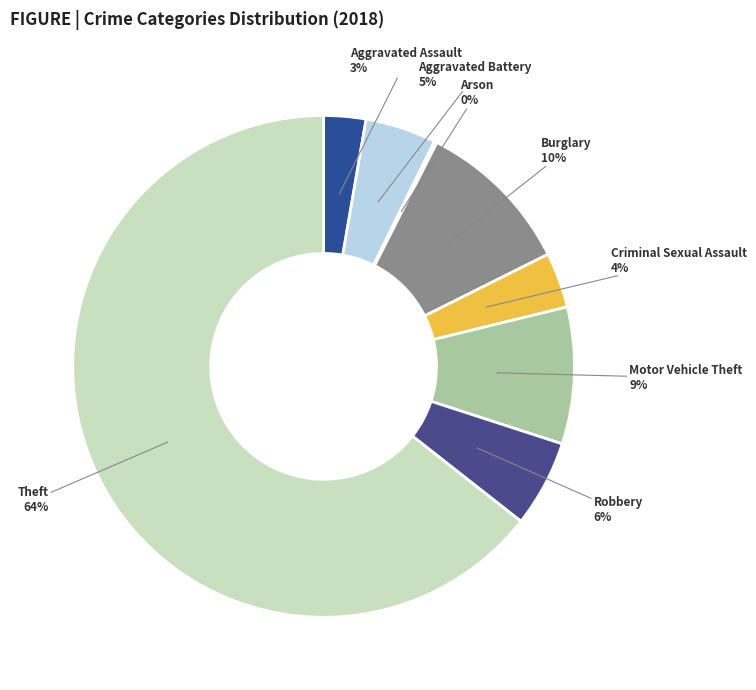

True or false: Robbery accounts for 11% of the total.

False